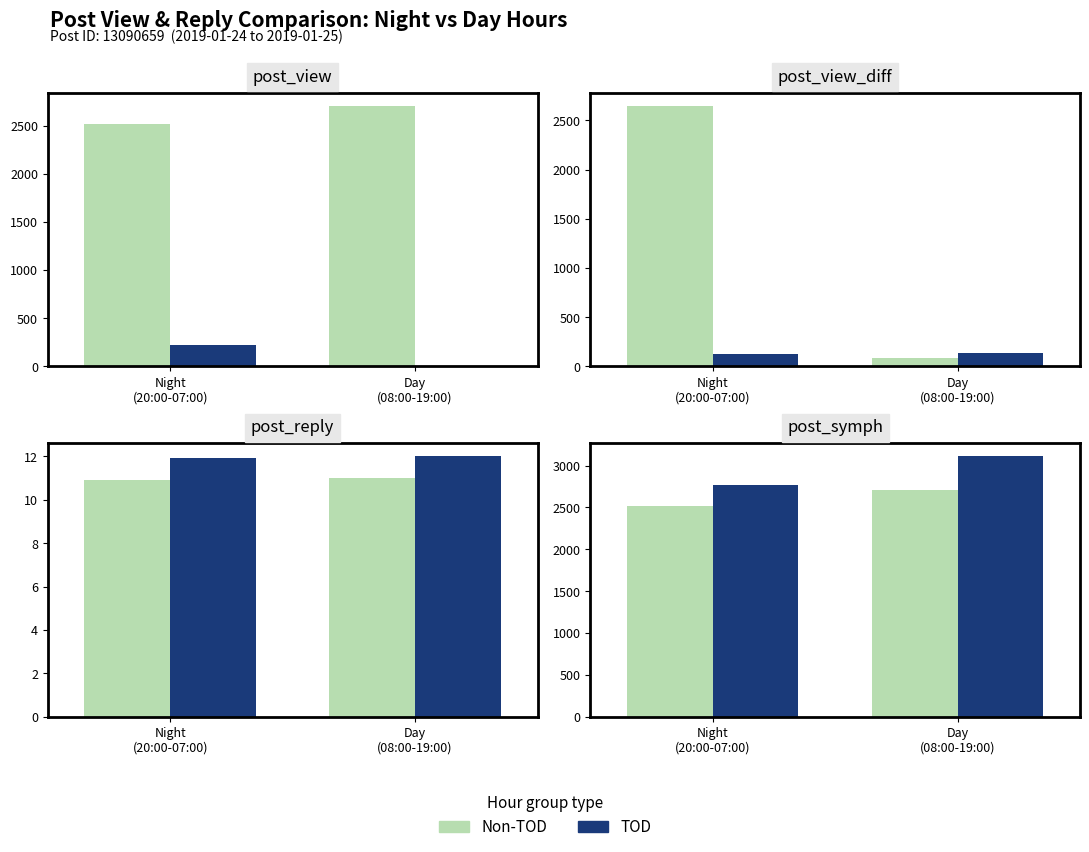

What is the greatest value displayed?

3110.7